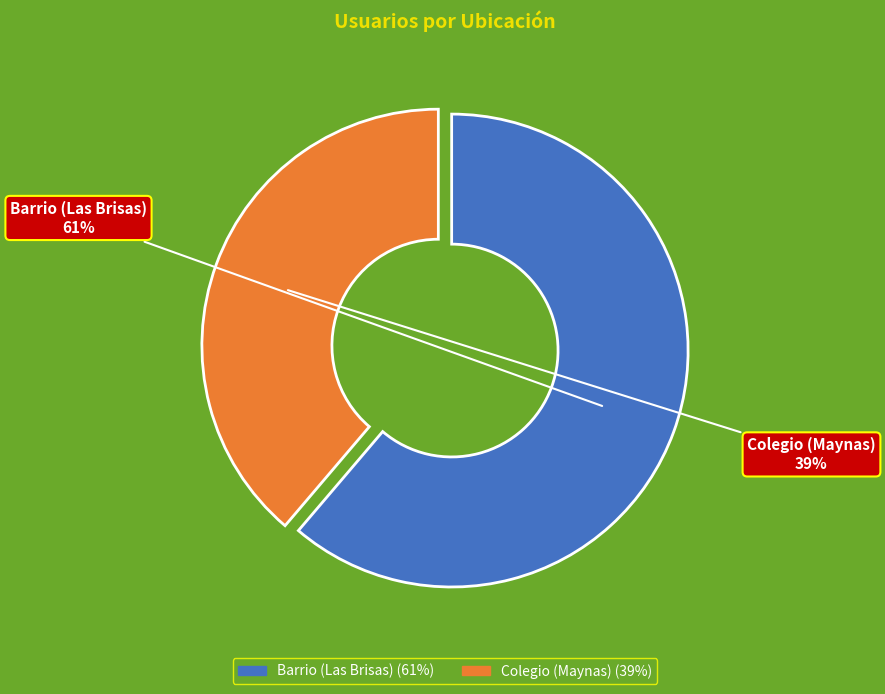

What percentage is the Barrio (Las Brisas) slice, to the nearest percent?

61%